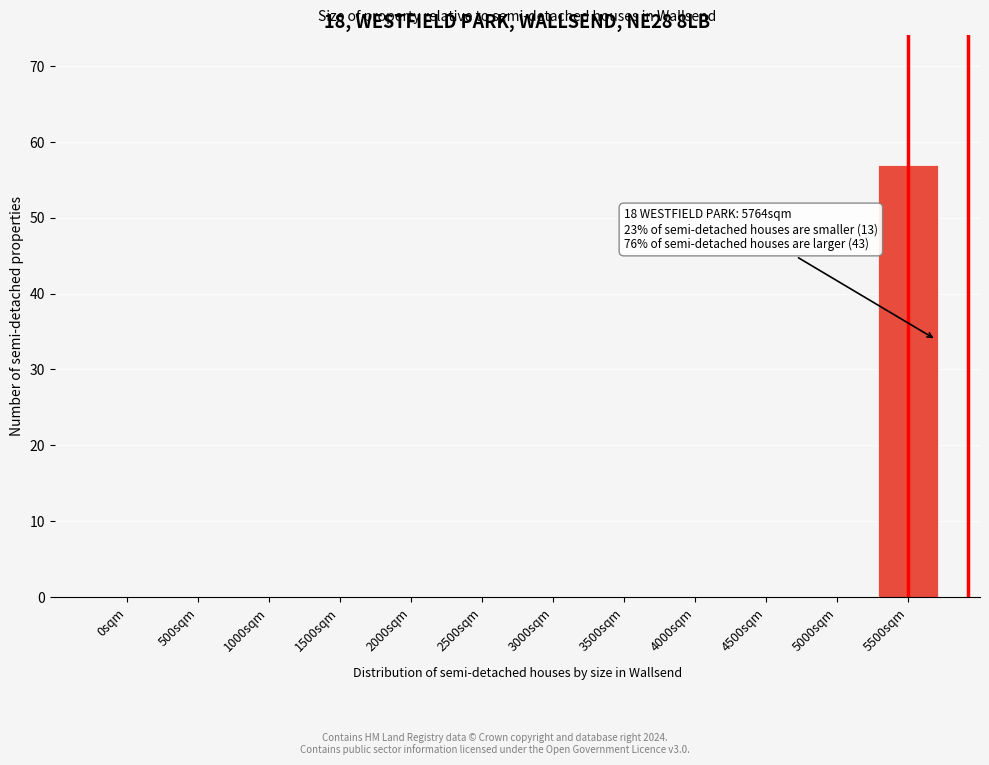

Reading left to right, list all the values displayed in this chart.

0sqm=0	500sqm=0	1000sqm=0	1500sqm=0	2000sqm=0	2500sqm=0	3000sqm=0	3500sqm=0	4000sqm=0	4500sqm=0	5000sqm=0	5500sqm=57